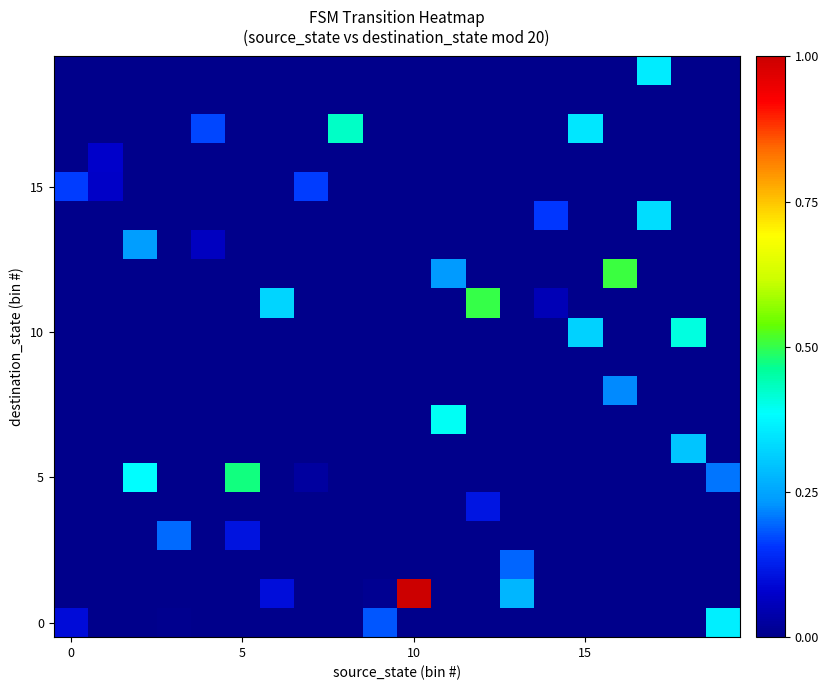

At which category is the sum across all series the highest?

10